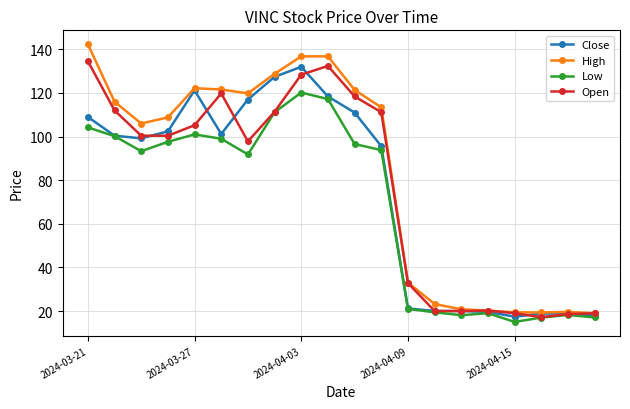

What is the lowest value of the High series?

19.0